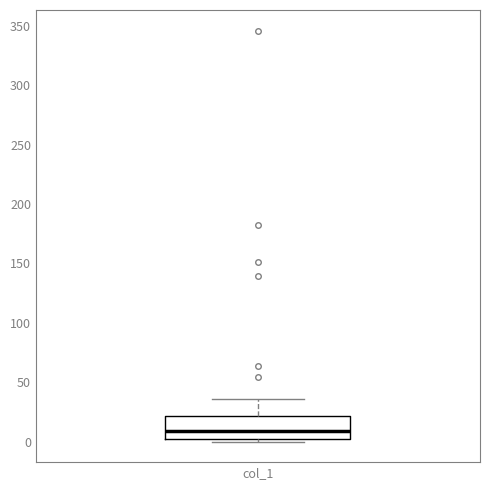

Where does the median line of the box for col_1 sit on the y-axis? The values are not printed on the chart, so give them approximately, as read against the axis.

10